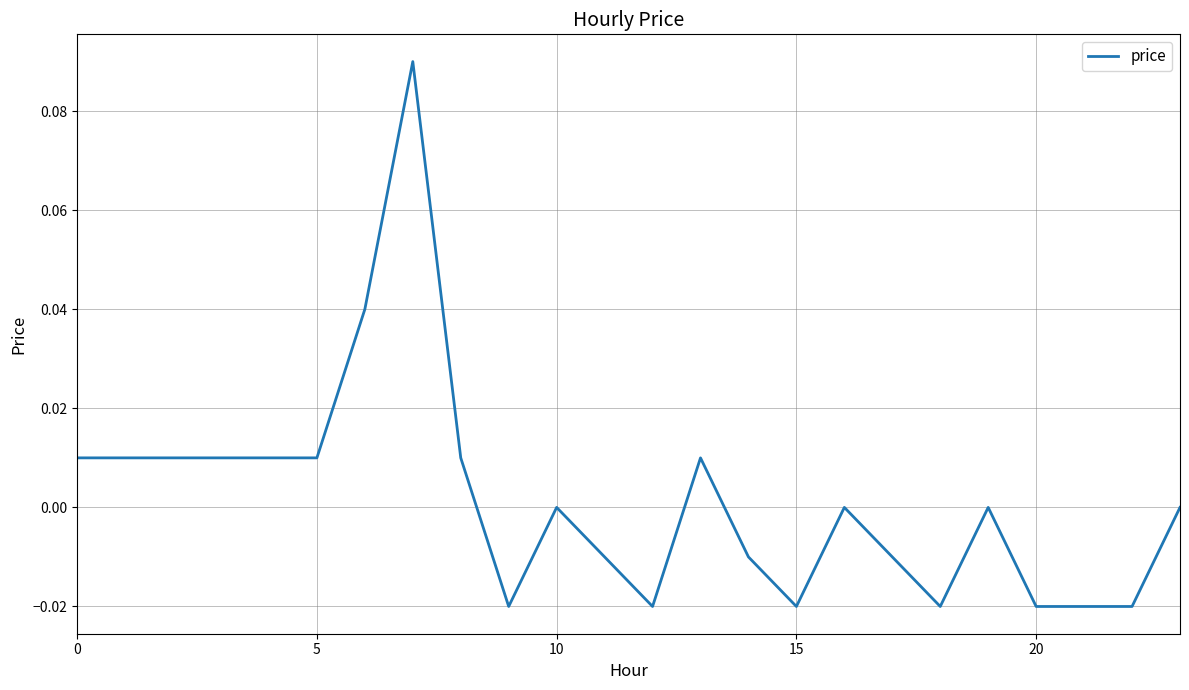

Reading left to right, transcribe all the data shown in this chart.

0.0	0.0	0.0	0.0	0.0	0.0	0.0	0.1	0.0	-0.0	0.0	-0.0	-0.0	0.0	-0.0	-0.0	0.0	-0.0	-0.0	0.0	-0.0	-0.0	-0.0	0.0